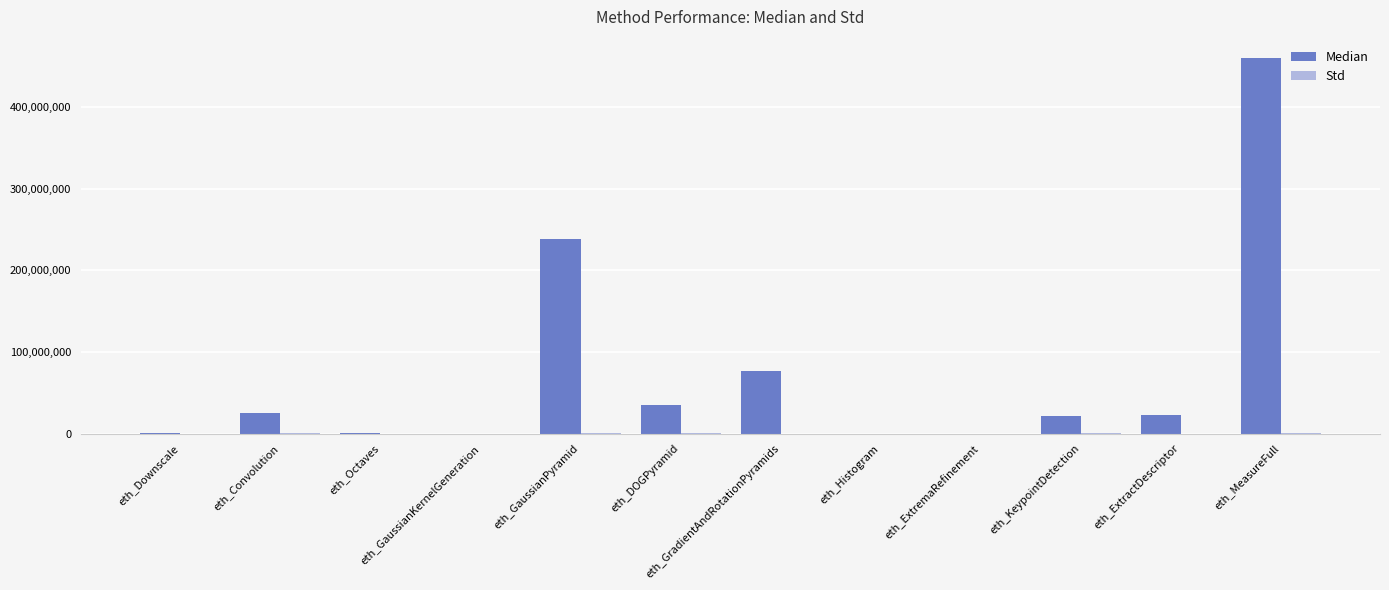

Which label corresponds to the largest value in the chart?

eth_MeasureFull